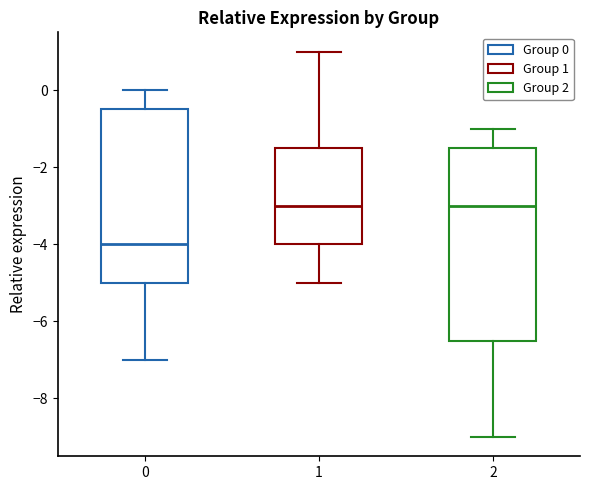

Reading left to right, read every box against the y-axis: the position of its median line, the range the box covers, and the ends of its whiskers. The values are not printed on the chart, so give them approximately, as read against the axis.

0: median -4.0, box -5.0 to -0.4, whiskers -7.0 to 0.0
1: median -3.0, box -4.0 to -1.4, whiskers -5.0 to 1.0
2: median -3.0, box -6.4 to -1.4, whiskers -9.0 to -1.0